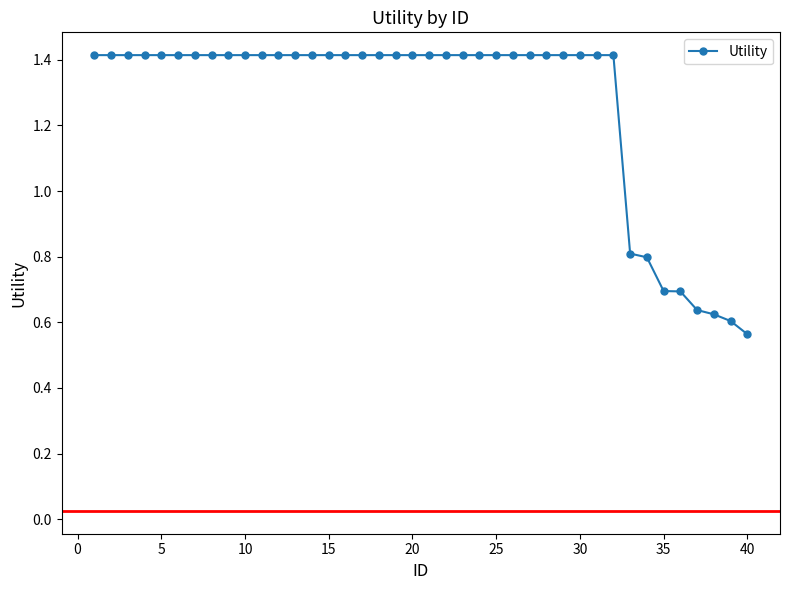

How many values are between 1 and 2?

32